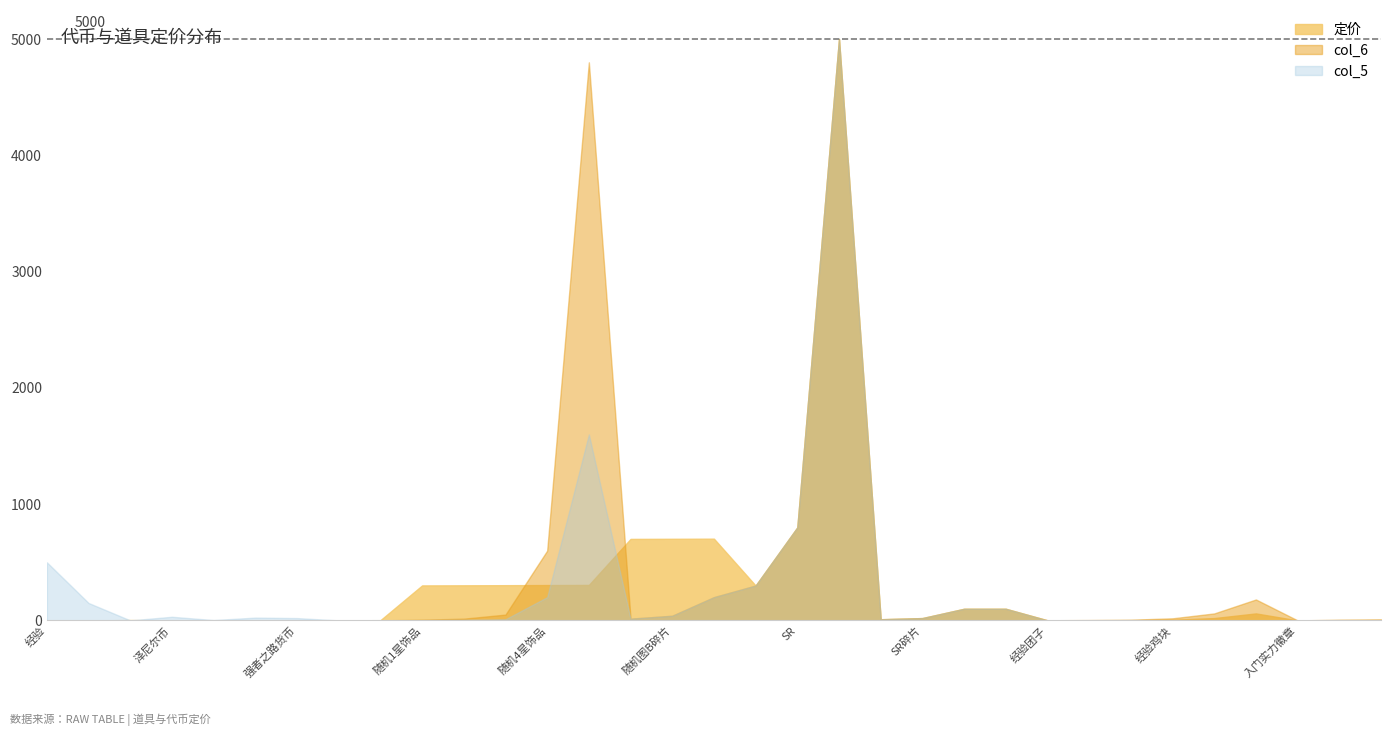

Reading left to right, transcribe all the data shown in this chart.

定价: 经验=0.0	现金=0.0	体力=3.1	泽尼尔币=0.0	公会贡献=0.3	副本代币=0.0	强者之路货币=0.1	钻石=1.0	色子=2.0	随机1星饰品=301.0	随机2星饰品=302.0	随机3星饰品=303.0	随机4星饰品=304.0	随机5星饰品=305.0	随机图A碎片=701.0	随机图B碎片=702.0	随机图C碎片=703.0	R=300.0	SR=800.0	SSR=5000.0	R碎片=10.0	SR碎片=20.0	SSR碎片=100.0	技能碎片=100.0	经验团子=0.4	经验蛋糕=1.0	经验奶昔=2.0	经验鸡块=6.0	经验鱼籽丼=20.0	经验寿喜锅=60.0	入门实力徽章=0.0	初级实力徽章=2.0	中级实力徽章=3.0
col_6: 经验=0.0	现金=0.0	体力=0.0	泽尼尔币=0.0	公会贡献=0.0	副本代币=0.1	强者之路货币=0.0	钻石=1.0	色子=0.0	随机1星饰品=6.0	随机2星饰品=15.0	随机3星饰品=50.0	随机4星饰品=600.0	随机5星饰品=4800.0	随机图A碎片=15.0	随机图B碎片=40.0	随机图C碎片=200.0	R=300.0	SR=800.0	SSR=5000.0	R碎片=10.0	SR碎片=20.0	SSR碎片=100.0	技能碎片=100.0	经验团子=1.2	经验蛋糕=3.0	经验奶昔=6.0	经验鸡块=18.0	经验鱼籽丼=60.0	经验寿喜锅=180.0	入门实力徽章=0.0	初级实力徽章=6.0	中级实力徽章=9.0
col_5: 经验=500.0	现金=150.0	体力=0.3	泽尼尔币=31.2	公会贡献=3.1	副本代币=24.0	强者之路货币=20.0	钻石=0.0	色子=0.0	随机1星饰品=2.0	随机2星饰品=5.0	随机3星饰品=10.0	随机4星饰品=200.0	随机5星饰品=1600.0	随机图A碎片=15.0	随机图B碎片=40.0	随机图C碎片=200.0	R=300.0	SR=800.0	SSR=5000.0	R碎片=10.0	SR碎片=20.0	SSR碎片=100.0	技能碎片=100.0	经验团子=0.0	经验蛋糕=0.0	经验奶昔=0.0	经验鸡块=0.0	经验鱼籽丼=0.0	经验寿喜锅=0.0	入门实力徽章=0.0	初级实力徽章=0.0	中级实力徽章=0.0